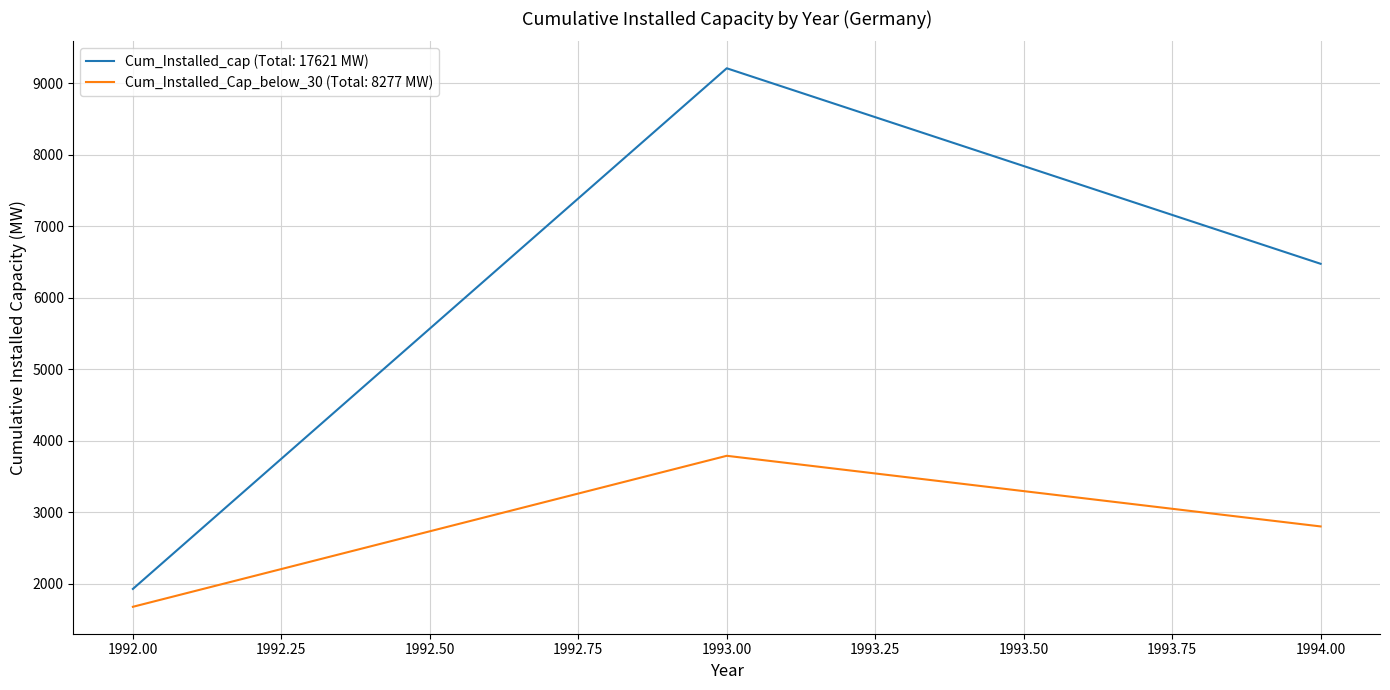

Reading left to right, what are all the values shown in this chart?

Cum_Installed_cap (Total: 17621 MW): 1992.00=1930.1	1993.00=9212.8	1994.00=6478.0
Cum_Installed_Cap_below_30 (Total: 8277 MW): 1992.00=1680.1	1993.00=3792.3	1994.00=2804.2